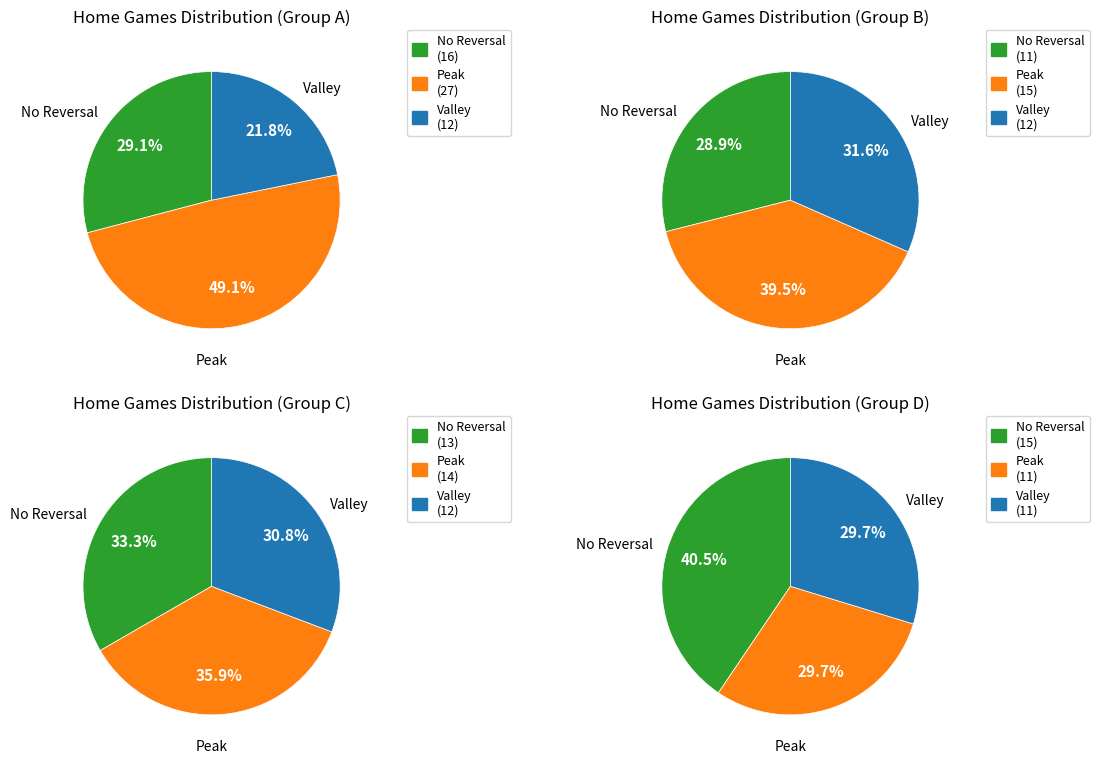

Between 1 and 0, which is larger?

1